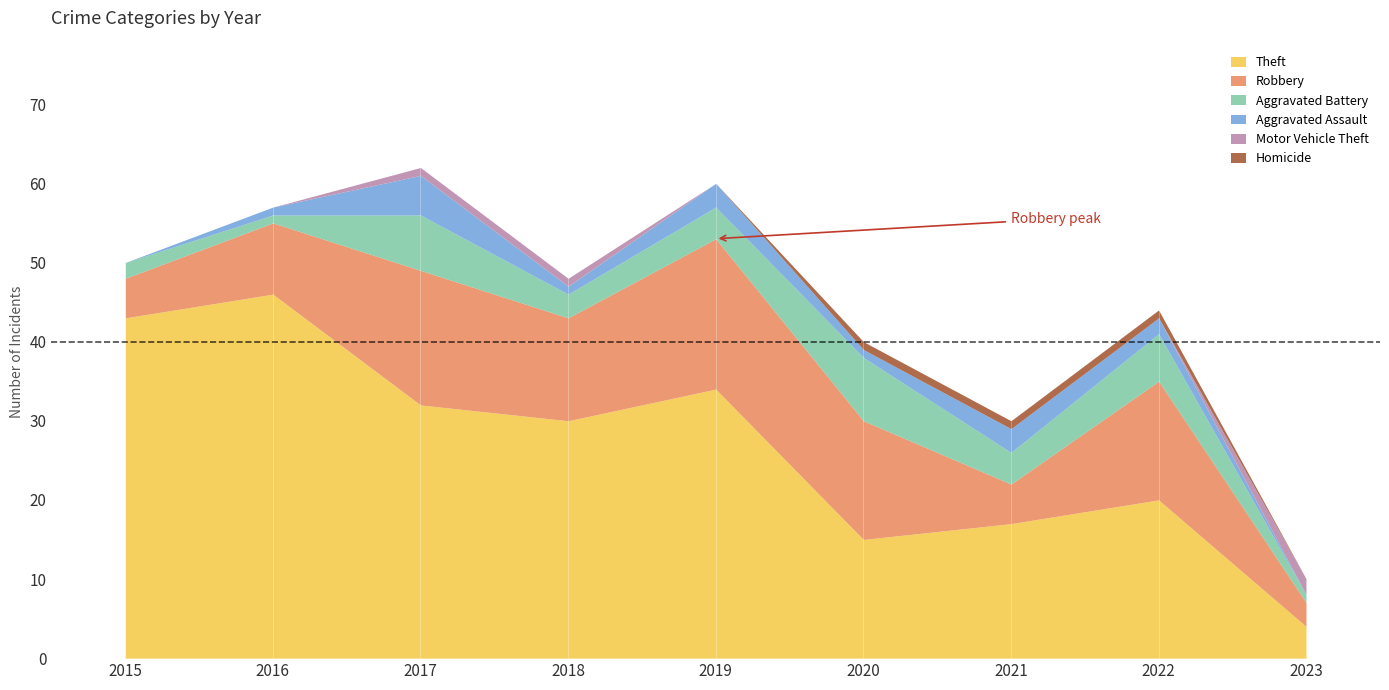

Reading left to right, list all the values displayed in this chart.

Theft: 2015=43	2016=46	2017=32	2018=30	2019=34	2020=15	2021=17	2022=20	2023=4
Robbery: 2015=5	2016=9	2017=17	2018=13	2019=19	2020=15	2021=5	2022=15	2023=3
Aggravated Battery: 2015=2	2016=1	2017=7	2018=3	2019=4	2020=8	2021=4	2022=6	2023=1
Aggravated Assault: 2015=0	2016=1	2017=5	2018=1	2019=3	2020=1	2021=3	2022=2	2023=0
Motor Vehicle Theft: 2015=0	2016=0	2017=1	2018=1	2019=0	2020=0	2021=0	2022=0	2023=2
Homicide: 2015=0	2016=0	2017=0	2018=0	2019=0	2020=1	2021=1	2022=1	2023=0